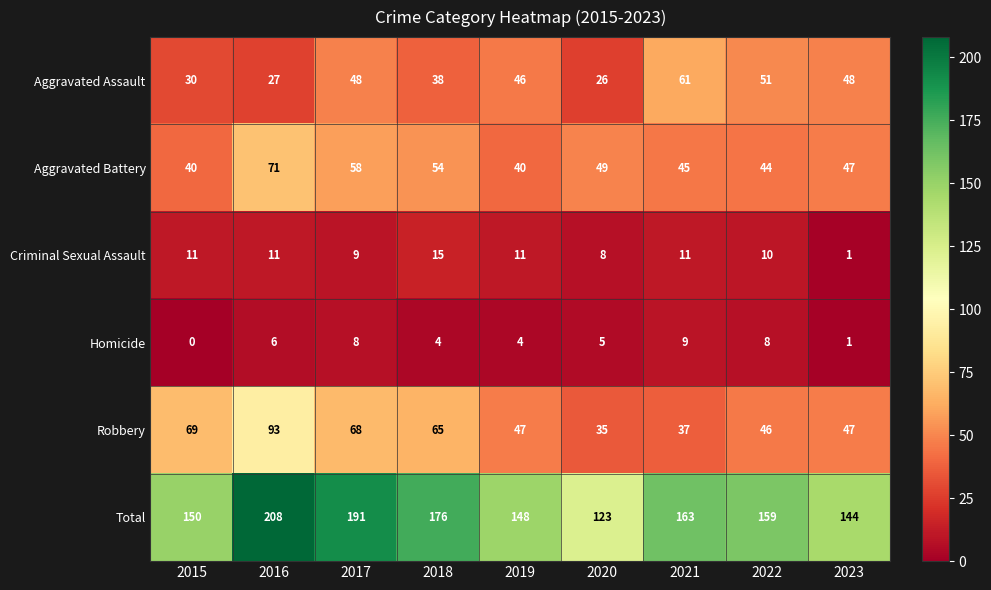

At which label does Aggravated Battery first exceed 47?

2016